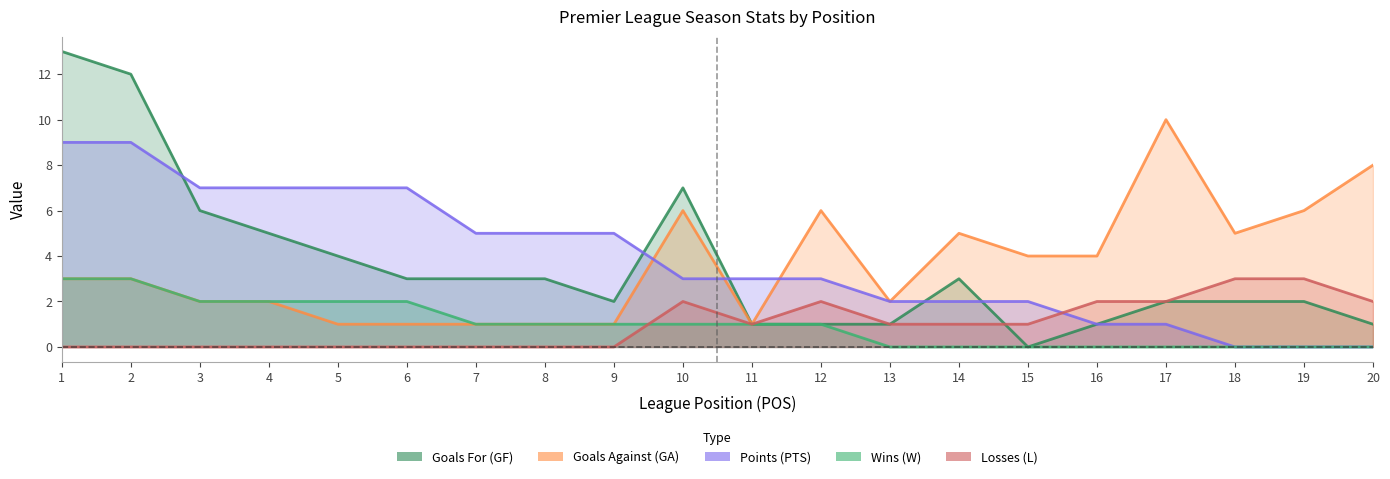

At which label is L closest to 1?

11